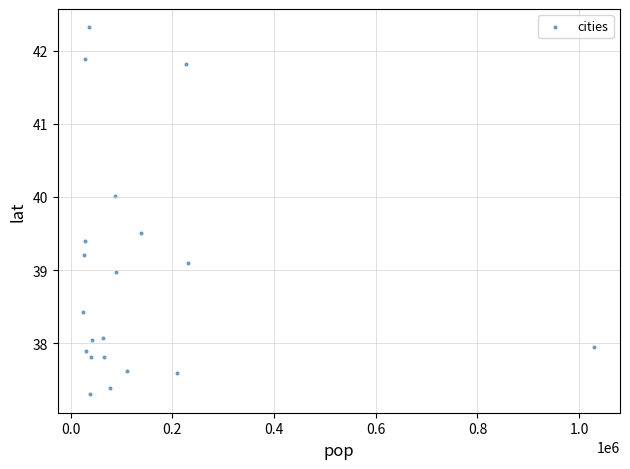

What is the range of X values (max minus min)?

1005361.0